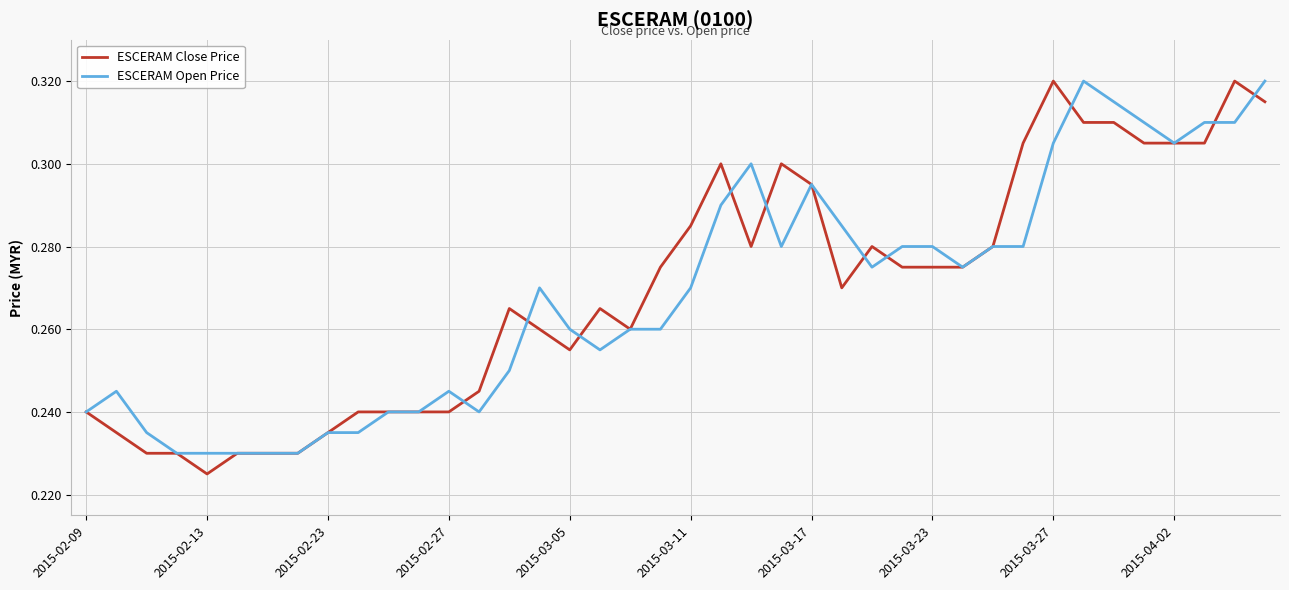

Which series has the largest range (max minus min)?

ESCERAM Close Price